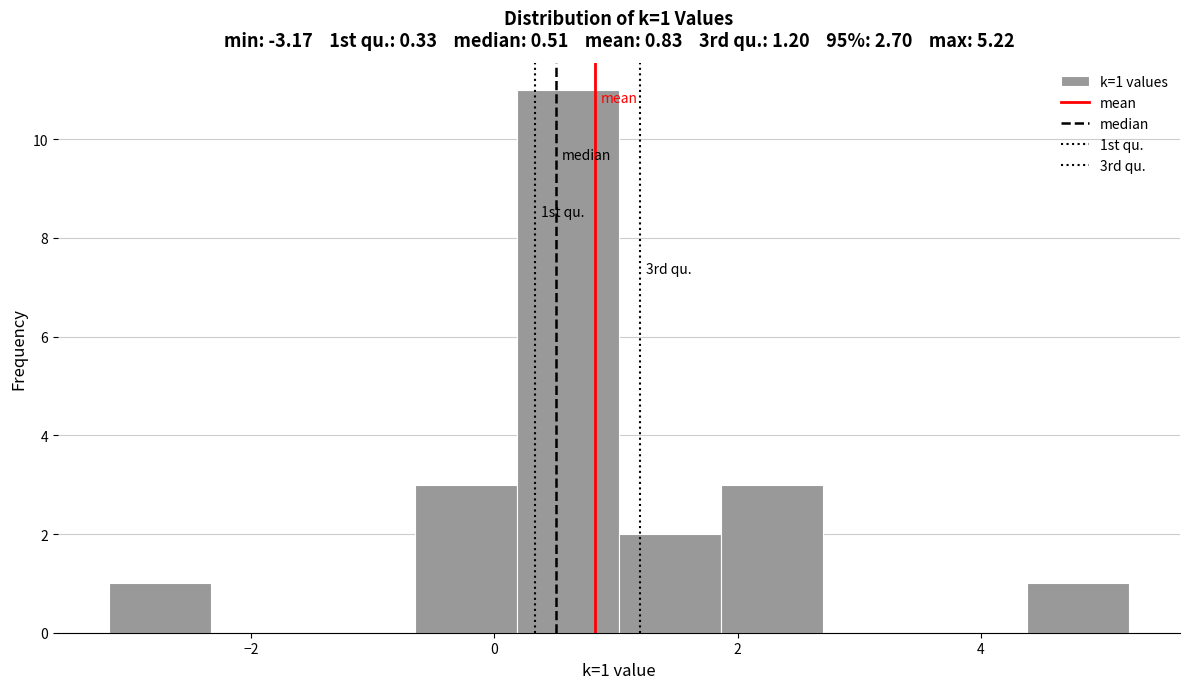

Over which range of the x-axis is the bar tallest?

0.2 to 1.0